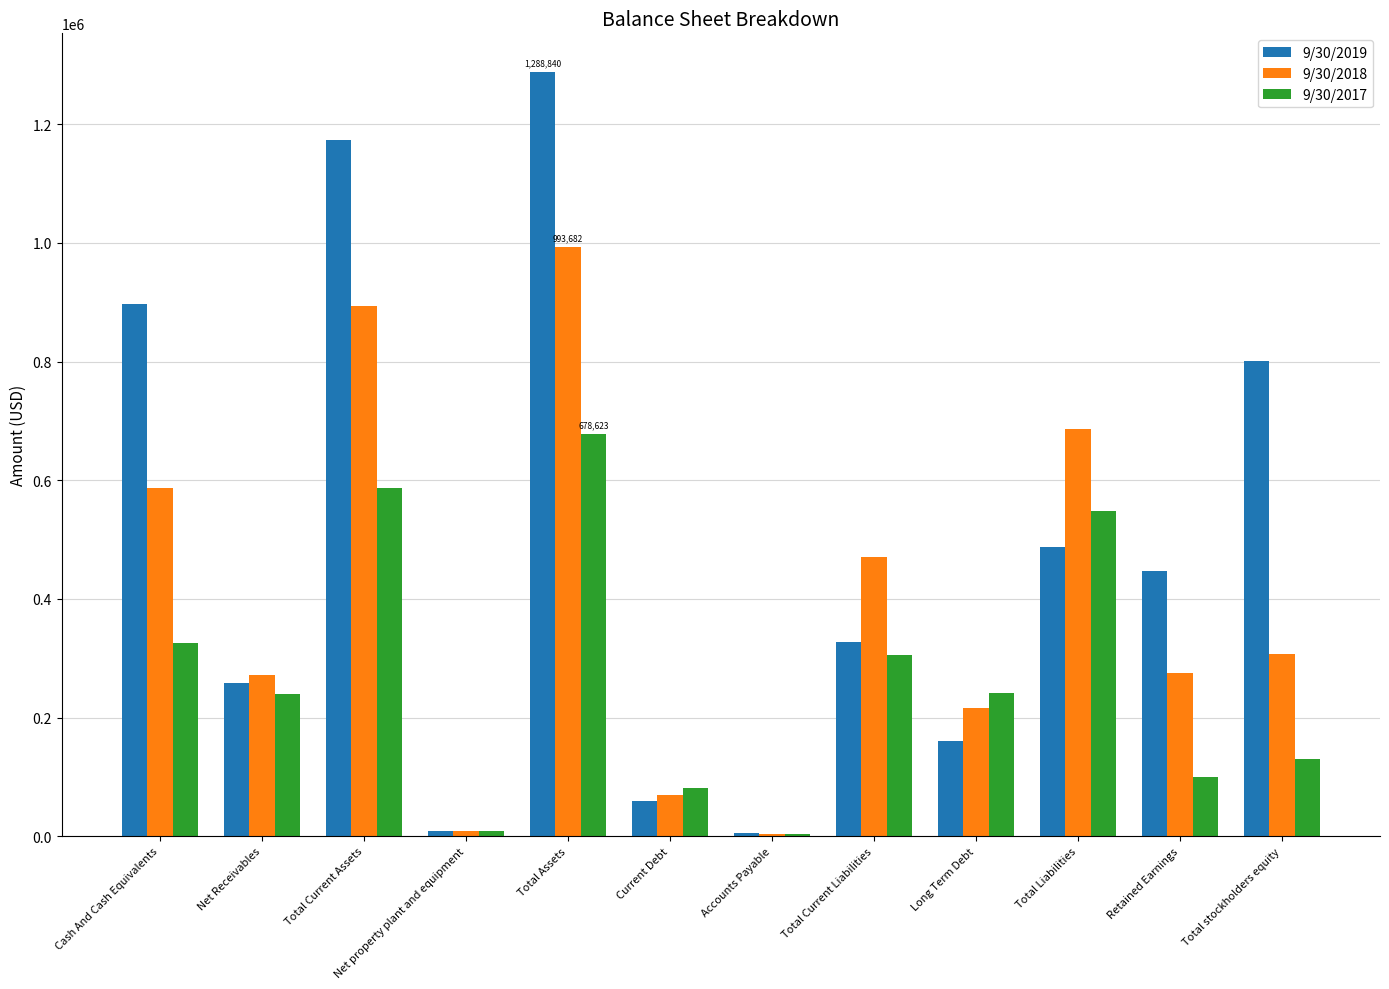

At which category is the sum across all series the highest?

Total Assets